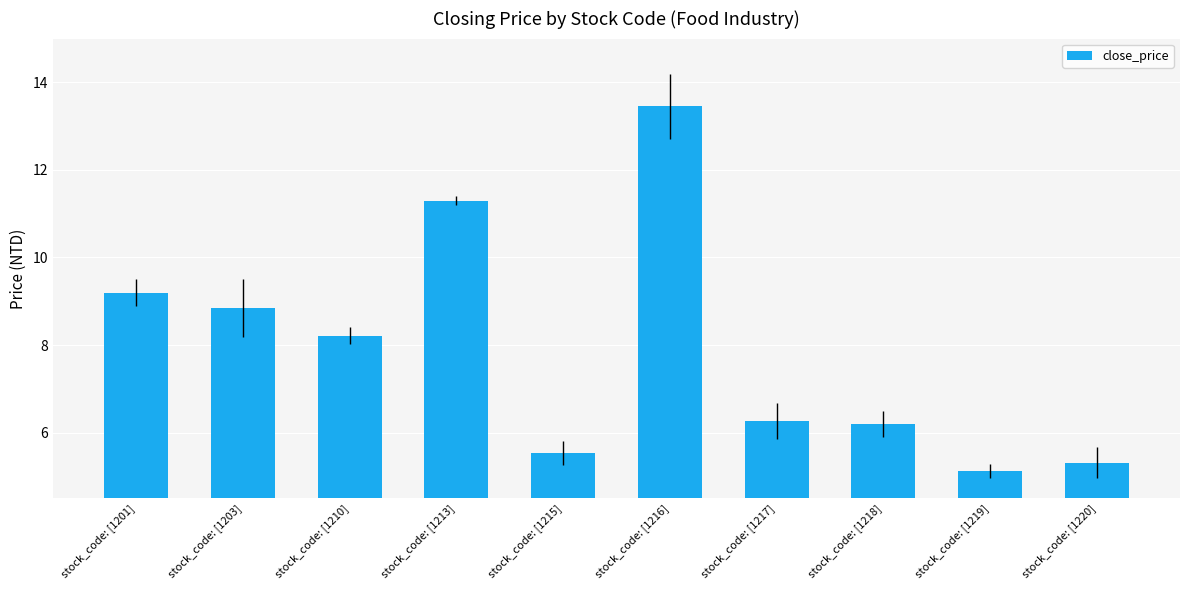

Where does the data first go above 8?

stock_code: [1201]